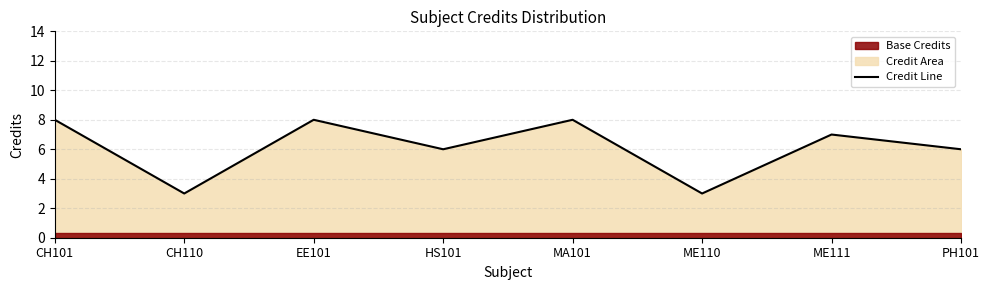

Reading left to right, transcribe all the data shown in this chart.

8	3	8	6	8	3	7	6